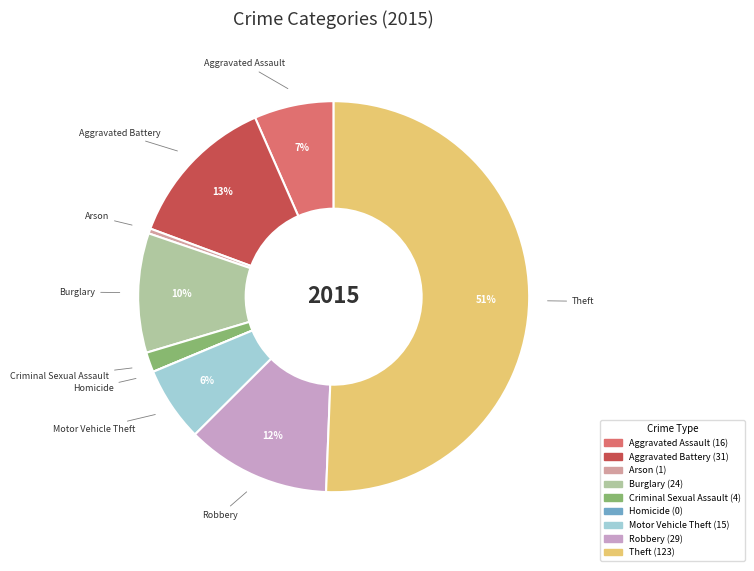

Does Criminal Sexual Assault represent more than half of the total?

No